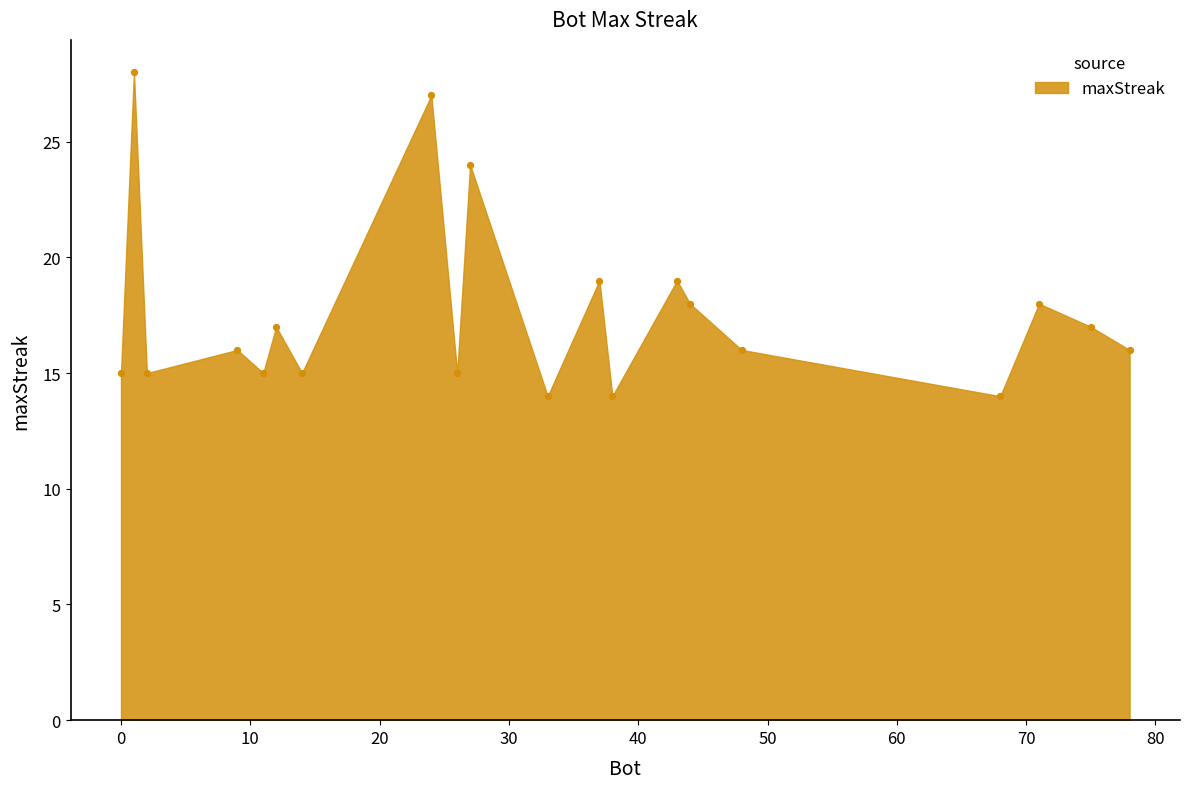

What is the range of Y values (max minus min)?

14